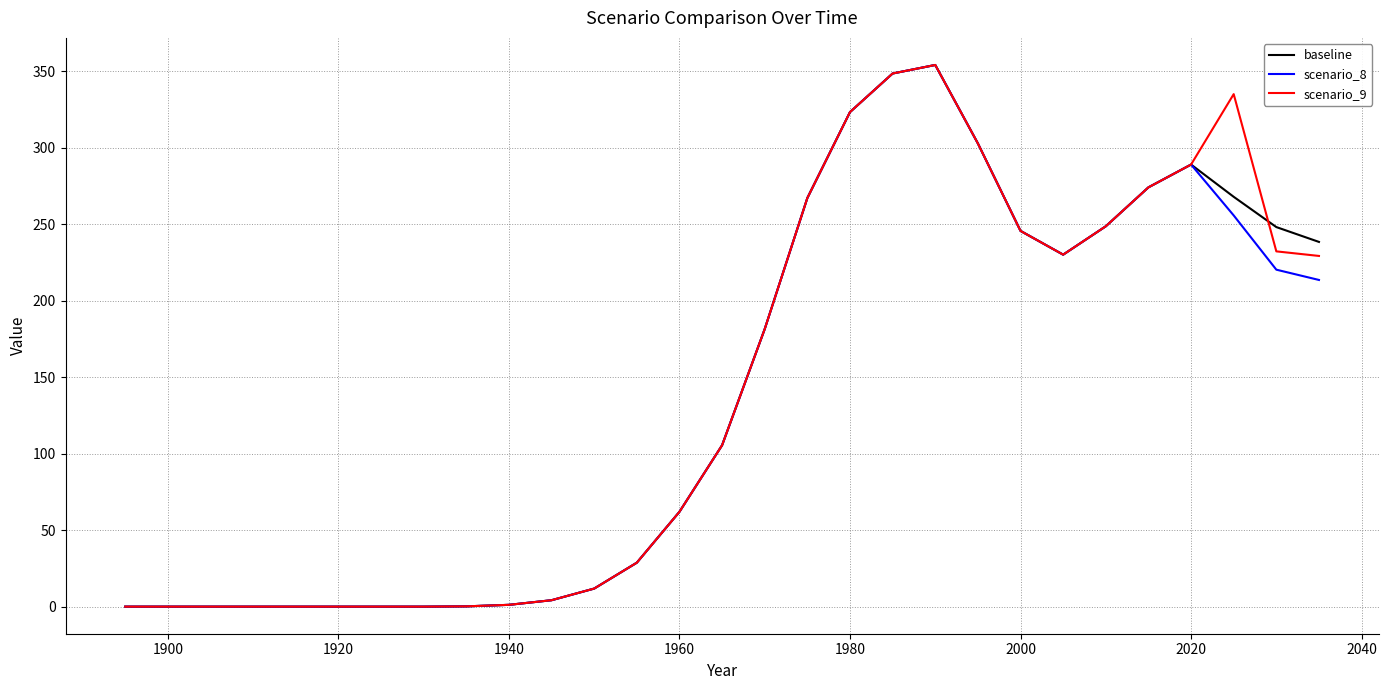

What is the maximum value for scenario_8?

354.2